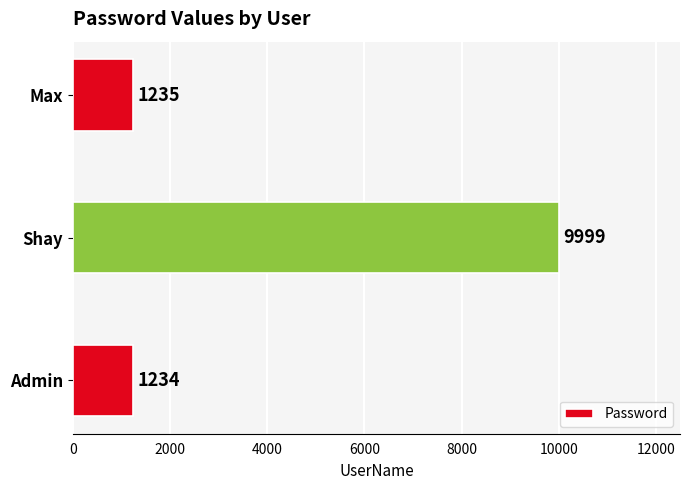

Rank the categories by value from lowest to highest.

Admin, Max, Shay